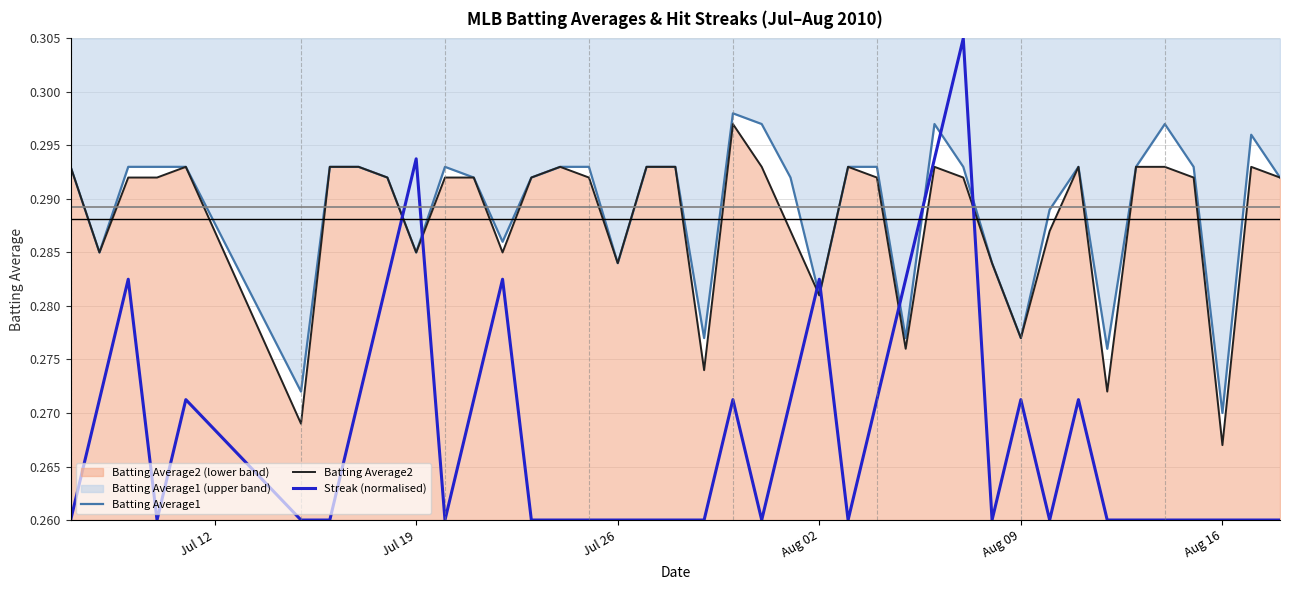

What are all the series names shown in the legend?

Batting Average1, Batting Average2, Streak (normalised)